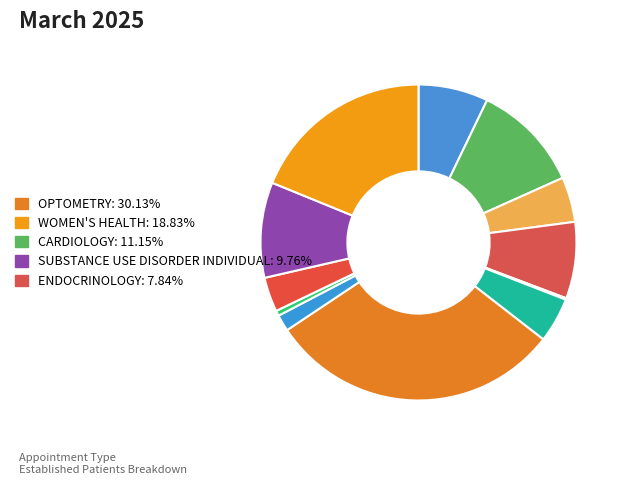

Which slice is the smallest?

MENTAL HEALTH GROUP